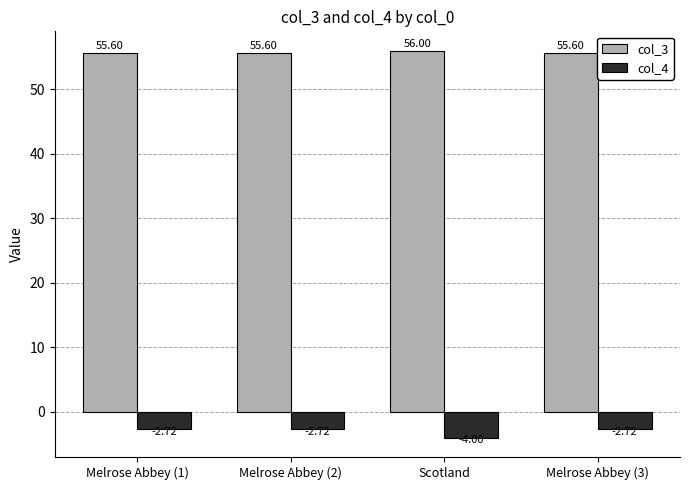

Is the value of col_3 at Melrose Abbey (3) greater than the value of col_4 at Melrose Abbey (1)?

Yes